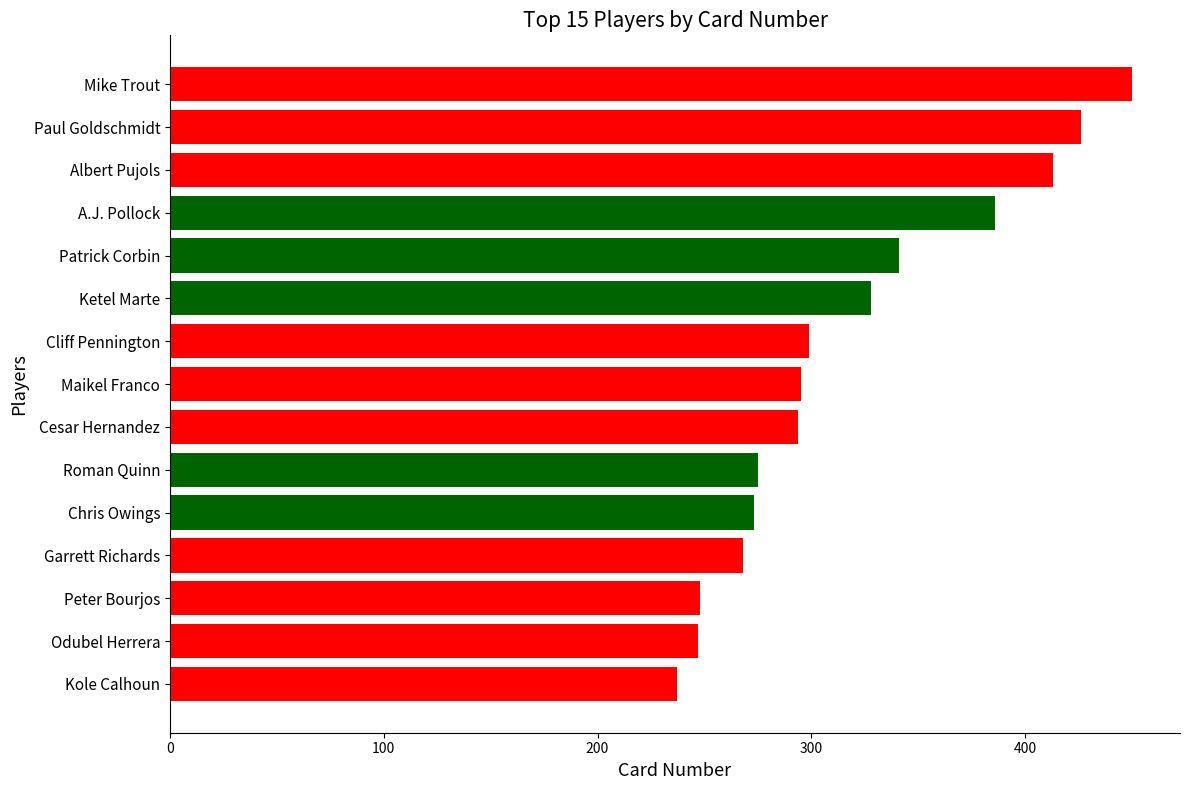

Read the value at Cesar Hernandez, to the nearest 10.

290